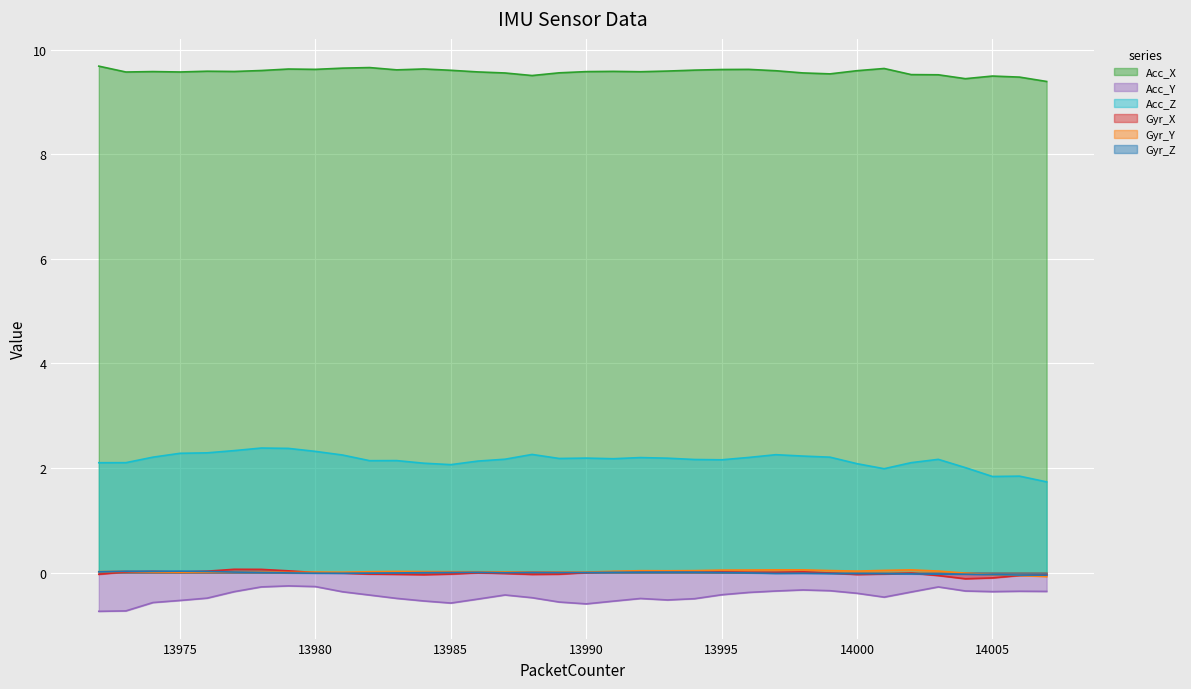

The value of Acc_Y at 13973 is -0.7. True or false?

True